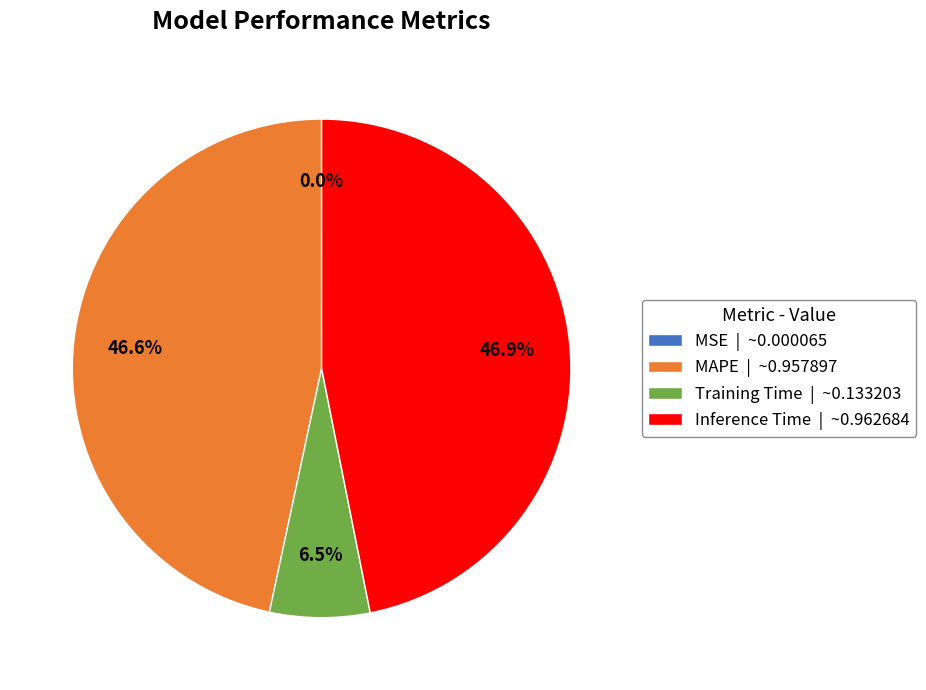

What percentage is the Inference Time slice, to the nearest percent?

47%